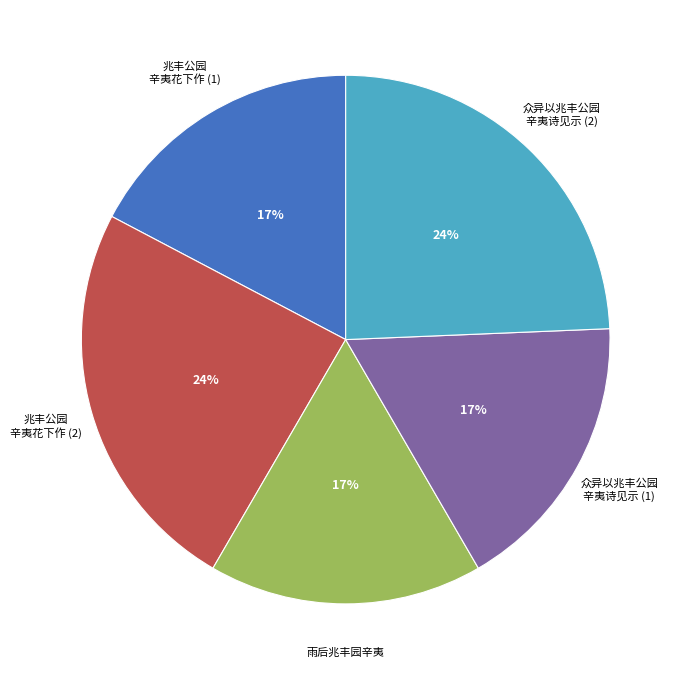

How many segments does this pie chart have?

5